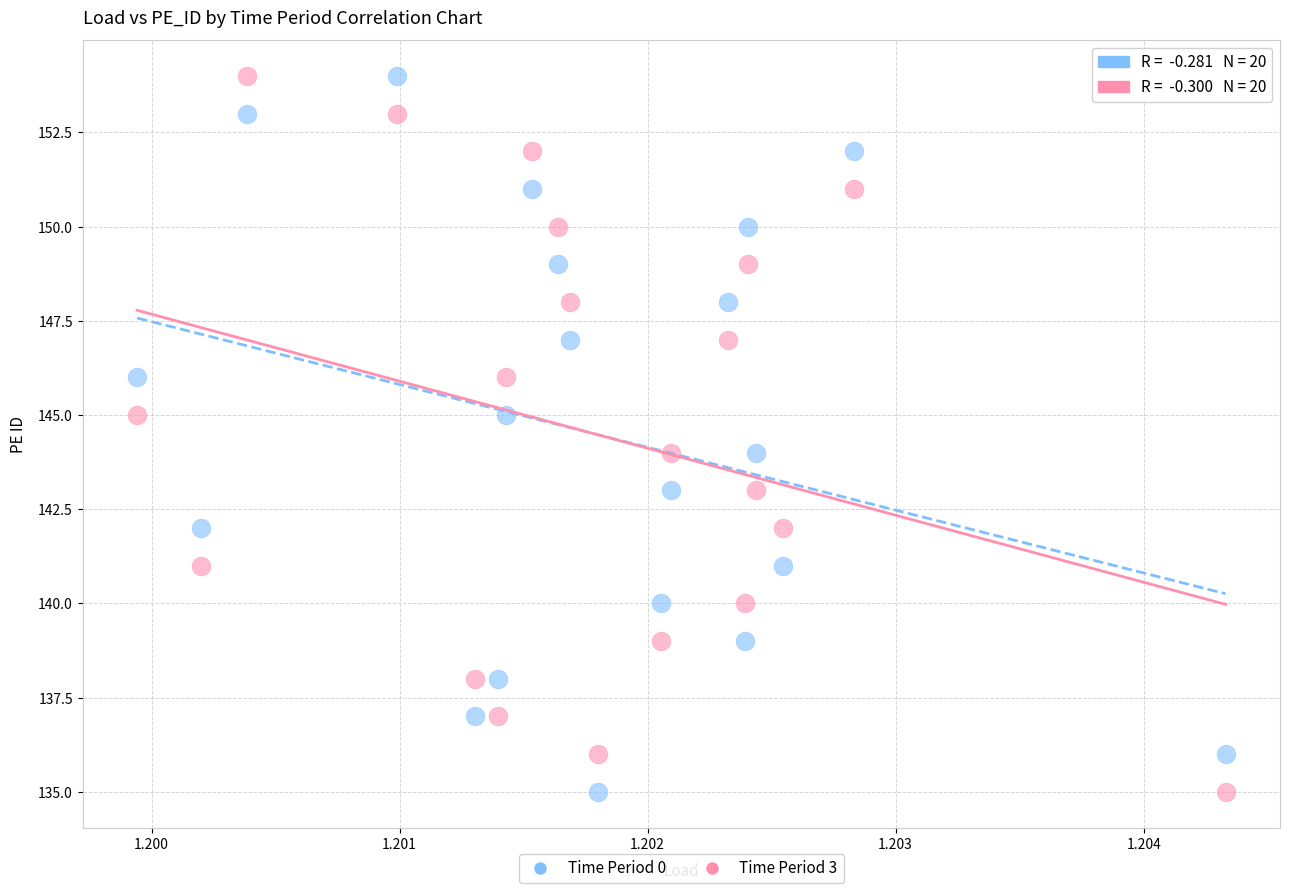

What are all the series names shown in the legend?

Time Period 0, Time Period 3